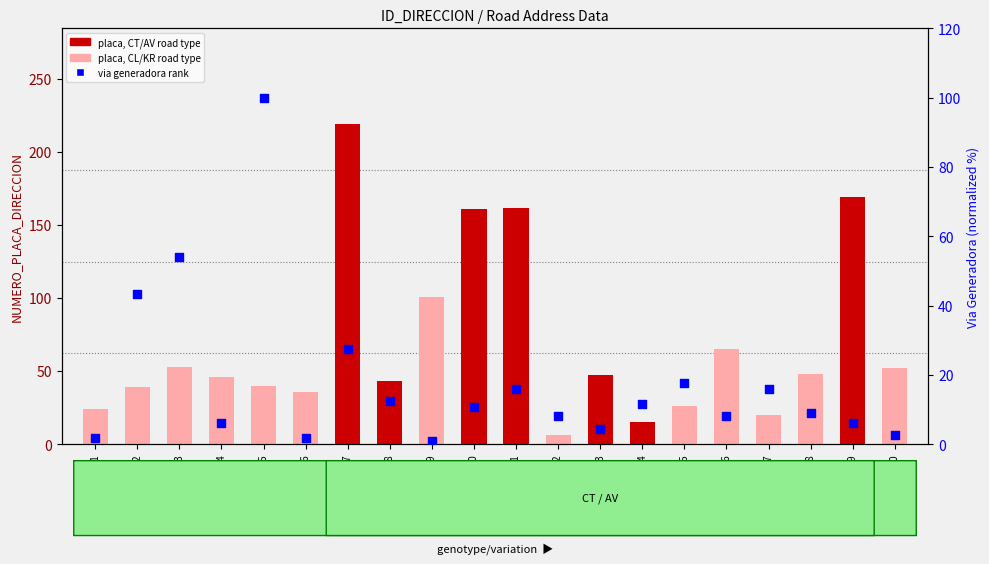

Which series contains the lowest Y value?

NUMERO_VIA_GENERADORA_DIRECCION (rank)